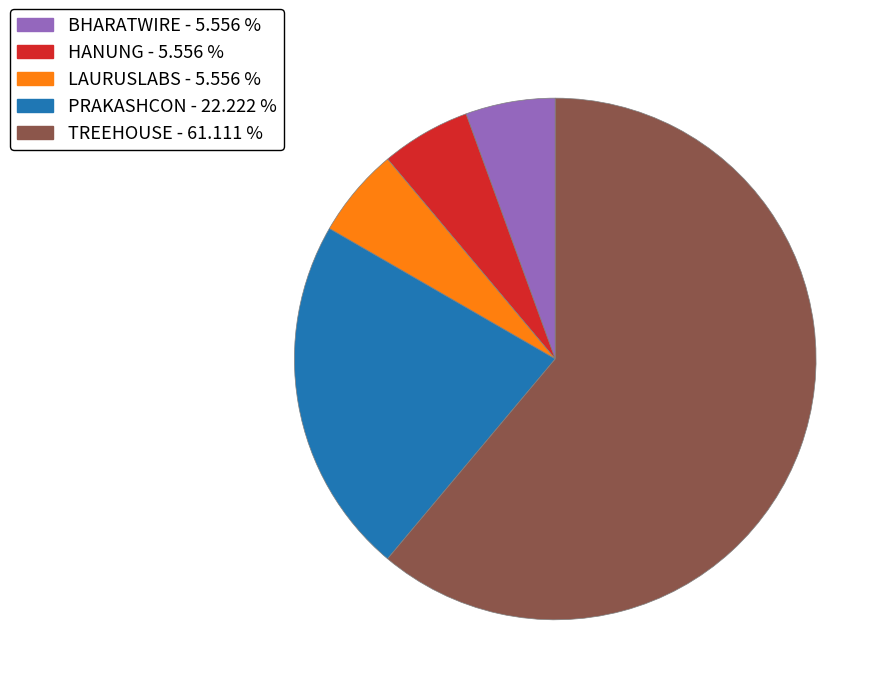

How many slices are in this pie chart?

5